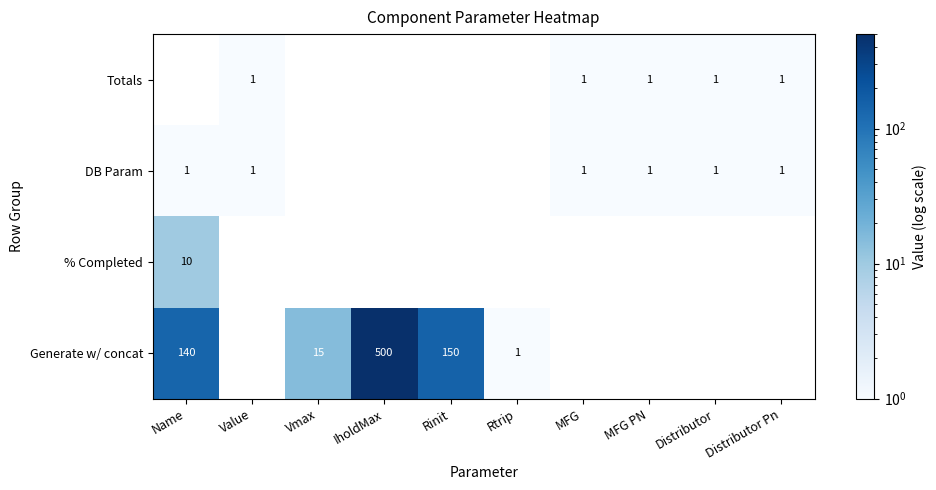

Is it true that Totals equals 0 at Value?

False